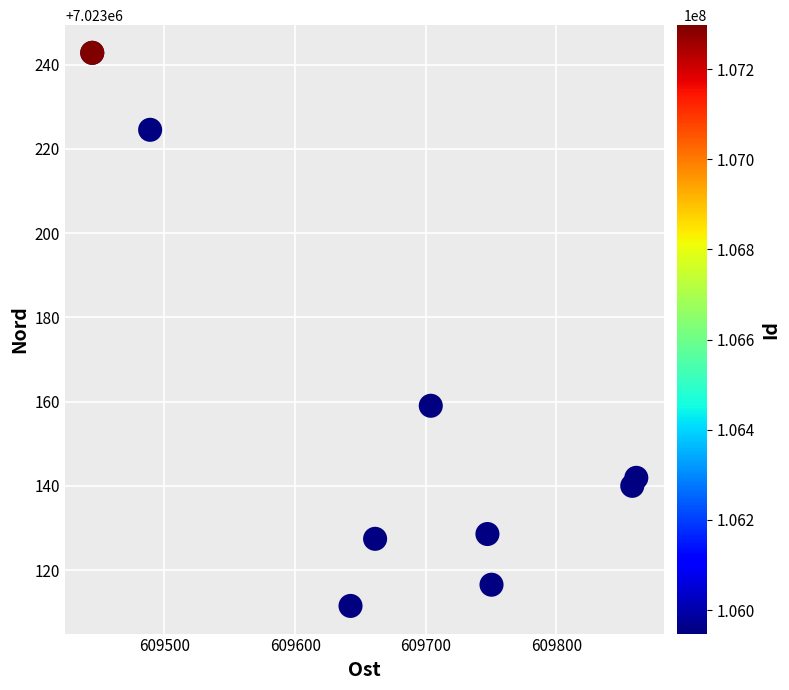

What Y value in the scatter plot is closest to 7023177?

7023159.0